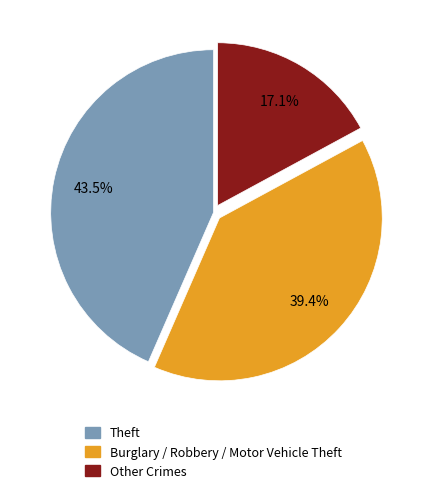

Which category has the smallest portion of the pie?

Other Crimes